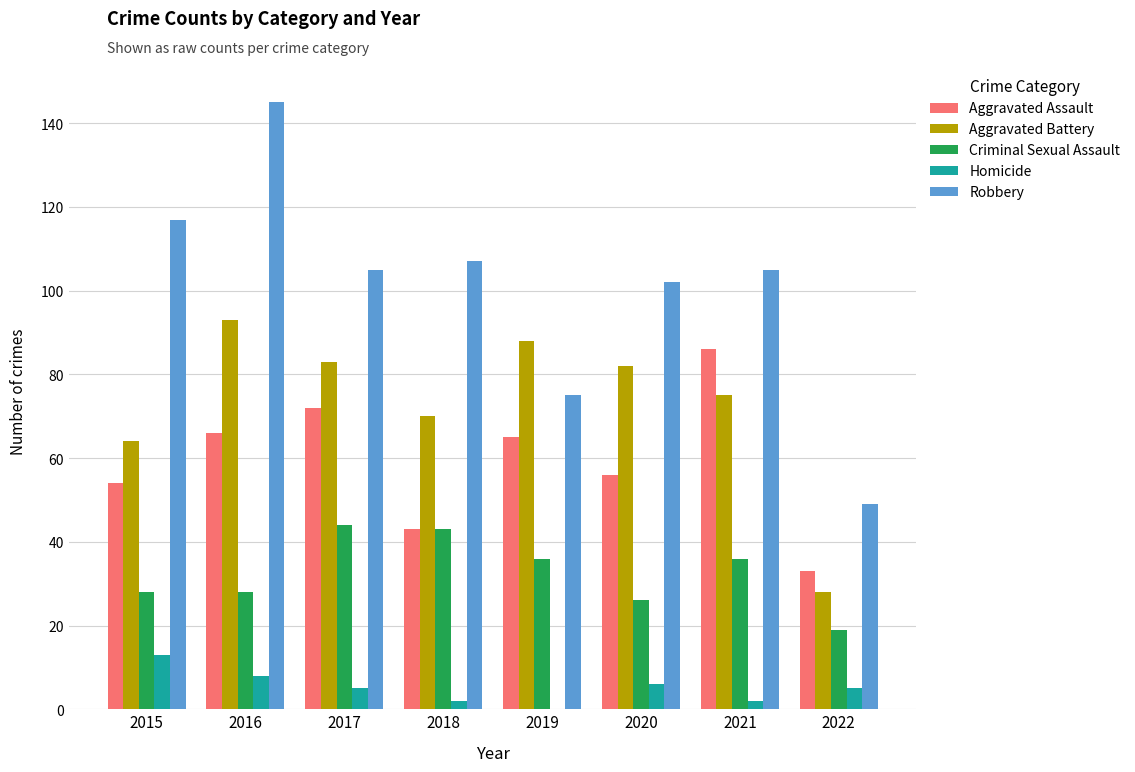

True or false: Aggravated Battery has a value of 70 at 2018.

True